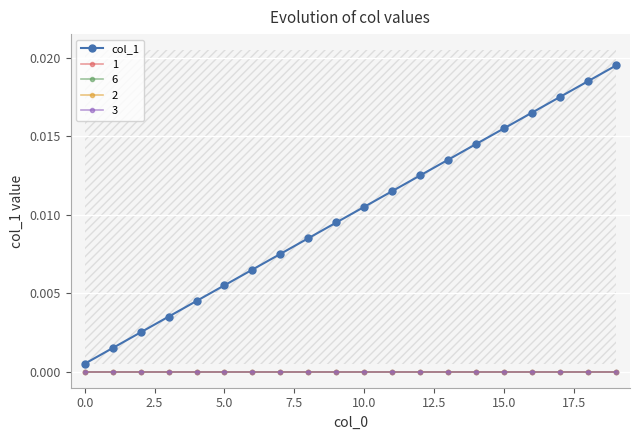

Which category has the highest value across all series?

19